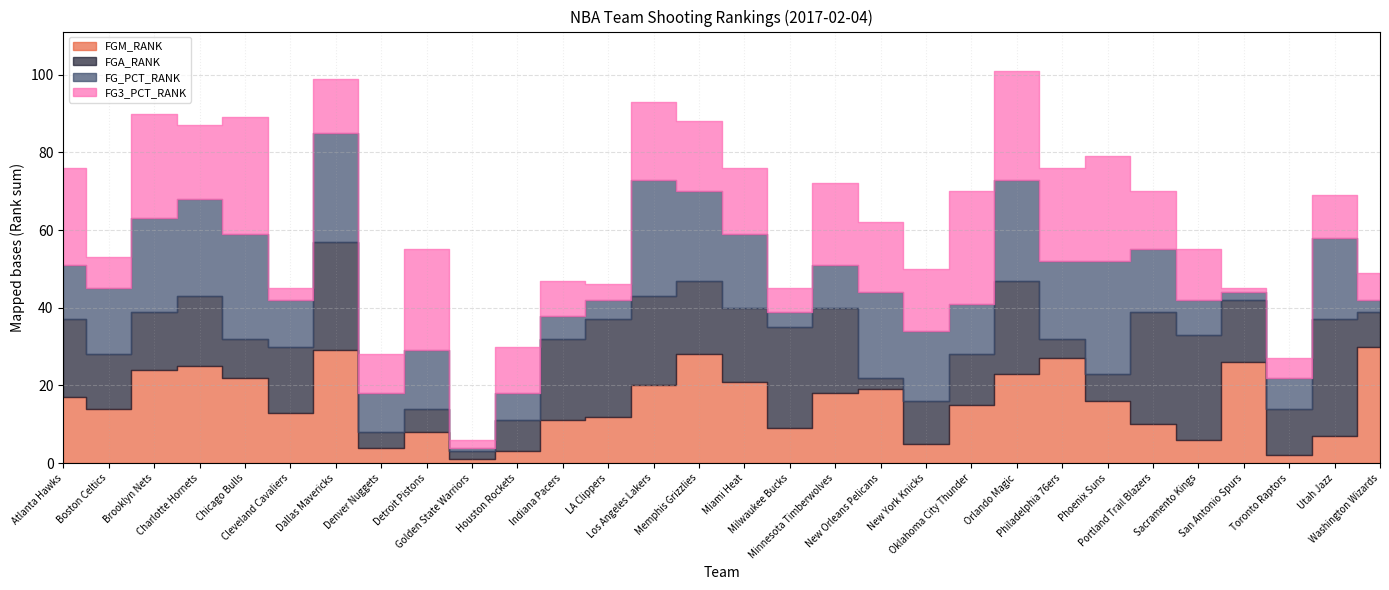

At how many categories does at least one series exceed 4?

29